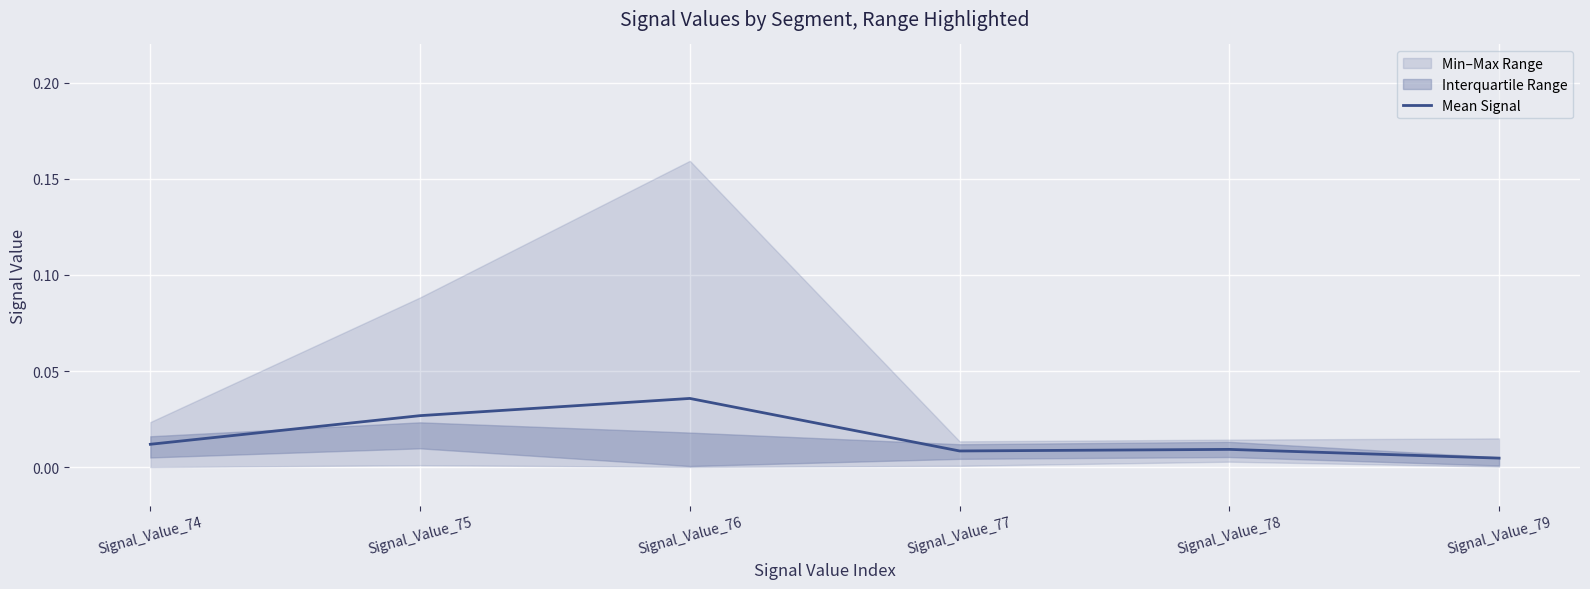

Between Signal_Value_78 and Signal_Value_77, which is larger?

Signal_Value_78